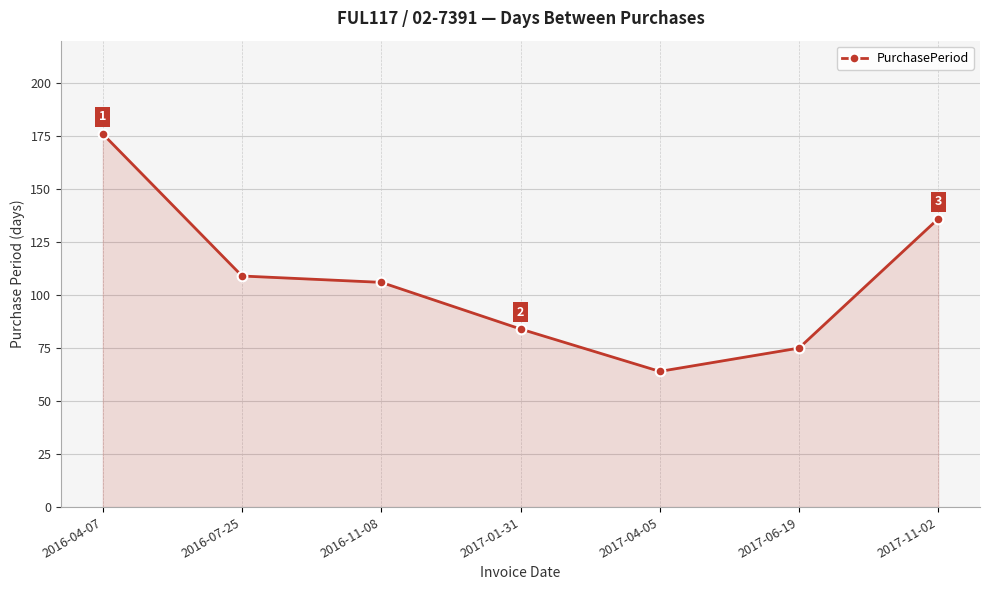

Read the value at 2017-11-02.

136